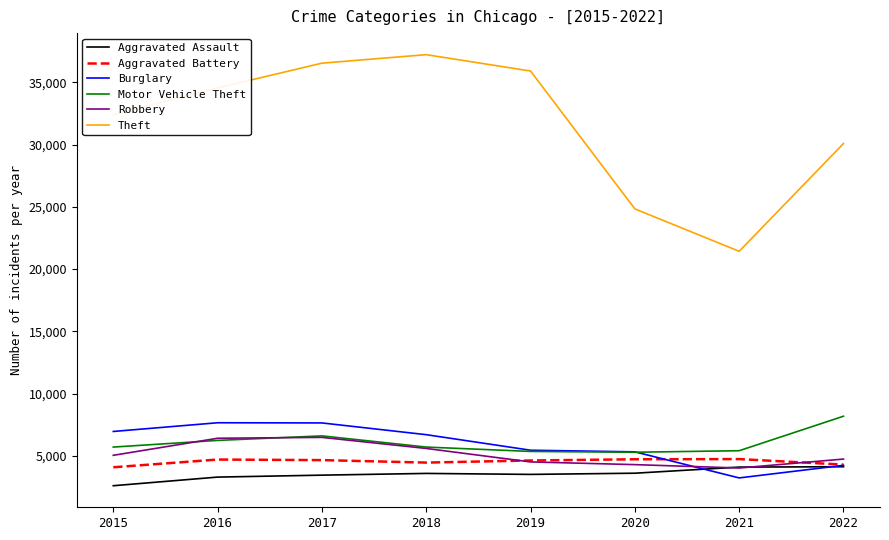

What is the minimum value shown in the chart?

2608